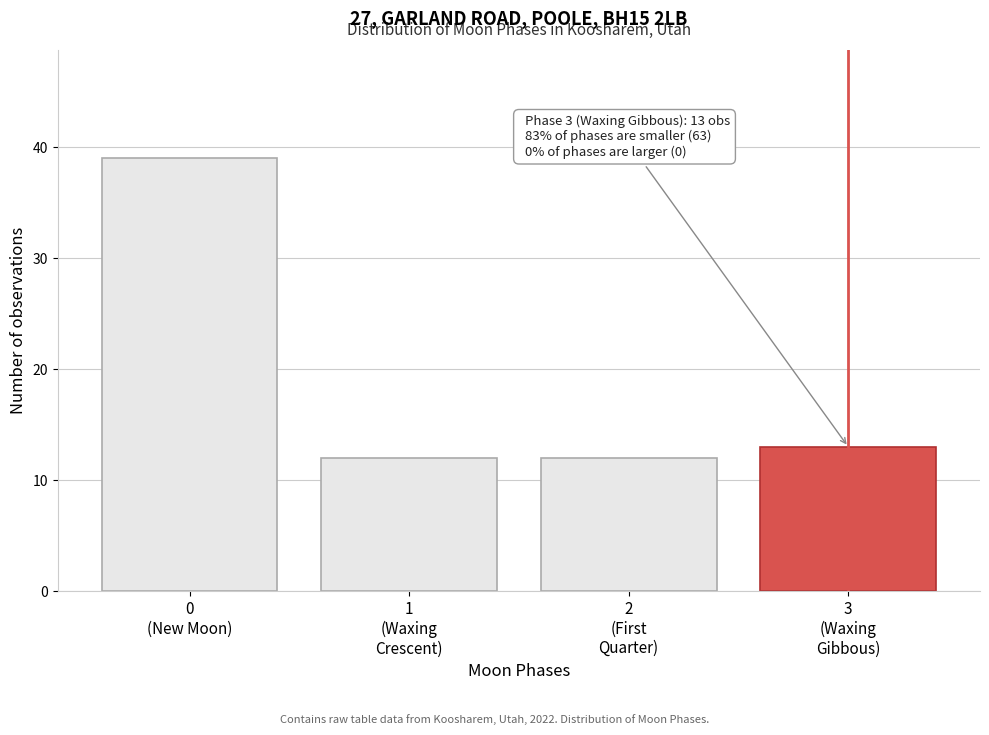

Reading left to right, list all the values displayed in this chart.

39	12	12	13